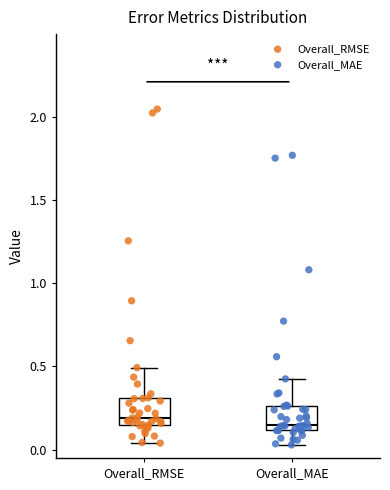

Where is the upper edge of the box for Overall_MAE on the y-axis? The values are not printed on the chart, so give them approximately, as read against the axis.

0.25